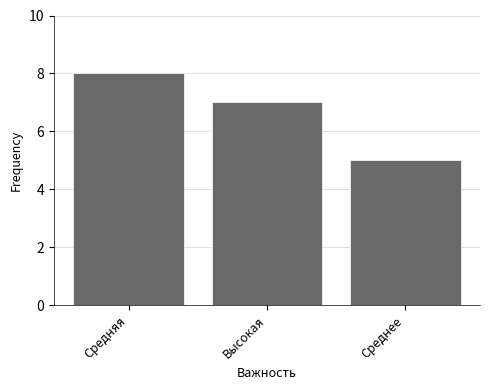

Reading left to right, extract all data points from this chart.

8	7	5